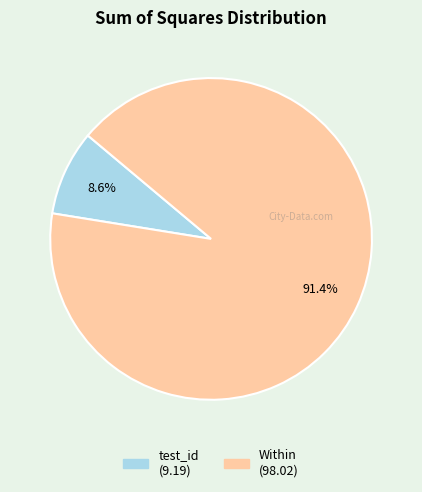

What percentage is the test_id slice, to the nearest percent?

9%